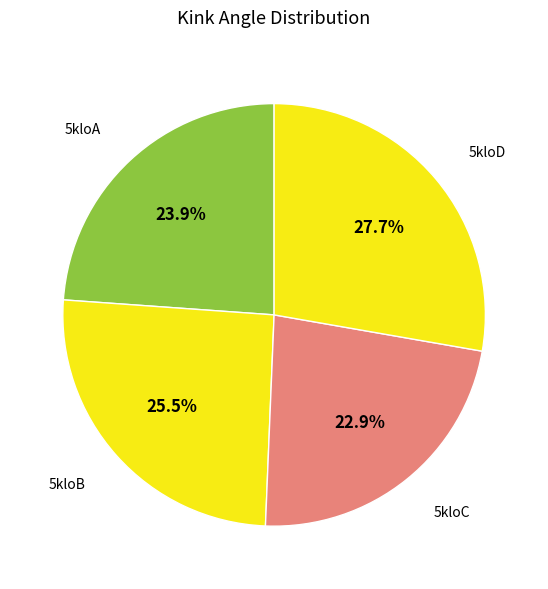

Rank the categories by value from highest to lowest.

5kloD, 5kloB, 5kloA, 5kloC